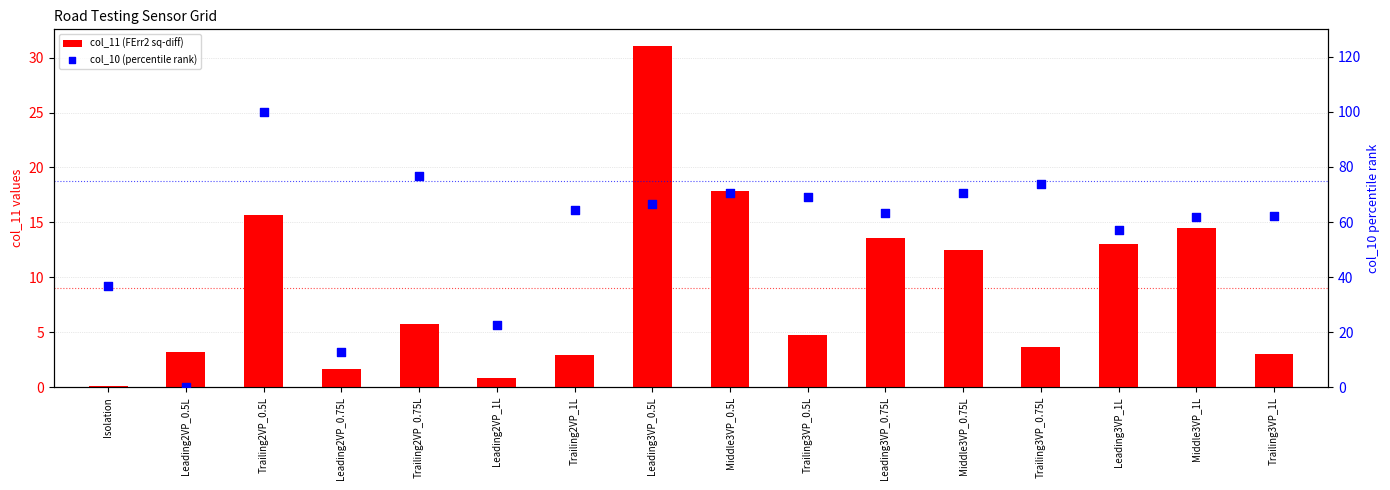

Which series has the largest Y range (max minus min)?

col_10 (percentile rank)